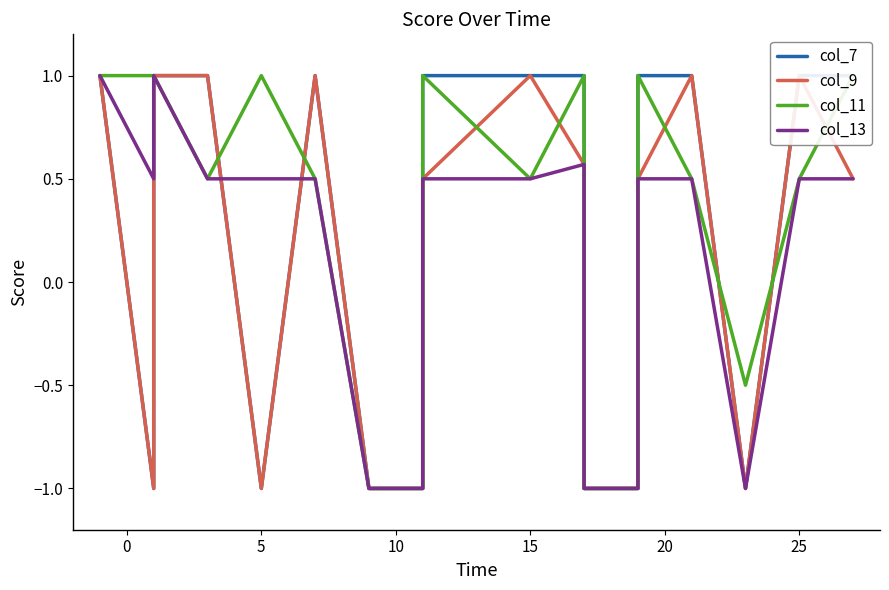

How many values in col_7 are below zero?

7